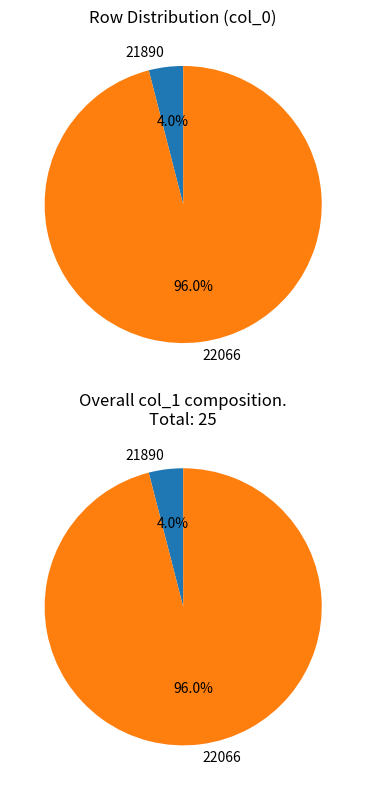

True or false: 22066 accounts for 99% of the total.

False